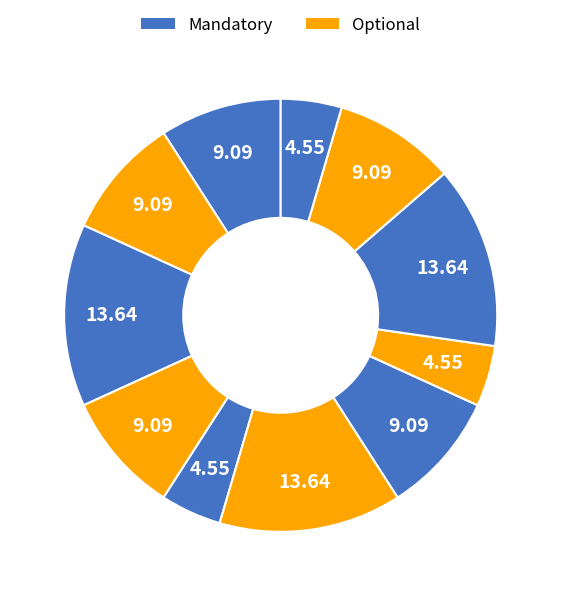

Is there any slice that represents more than half of the pie?

No